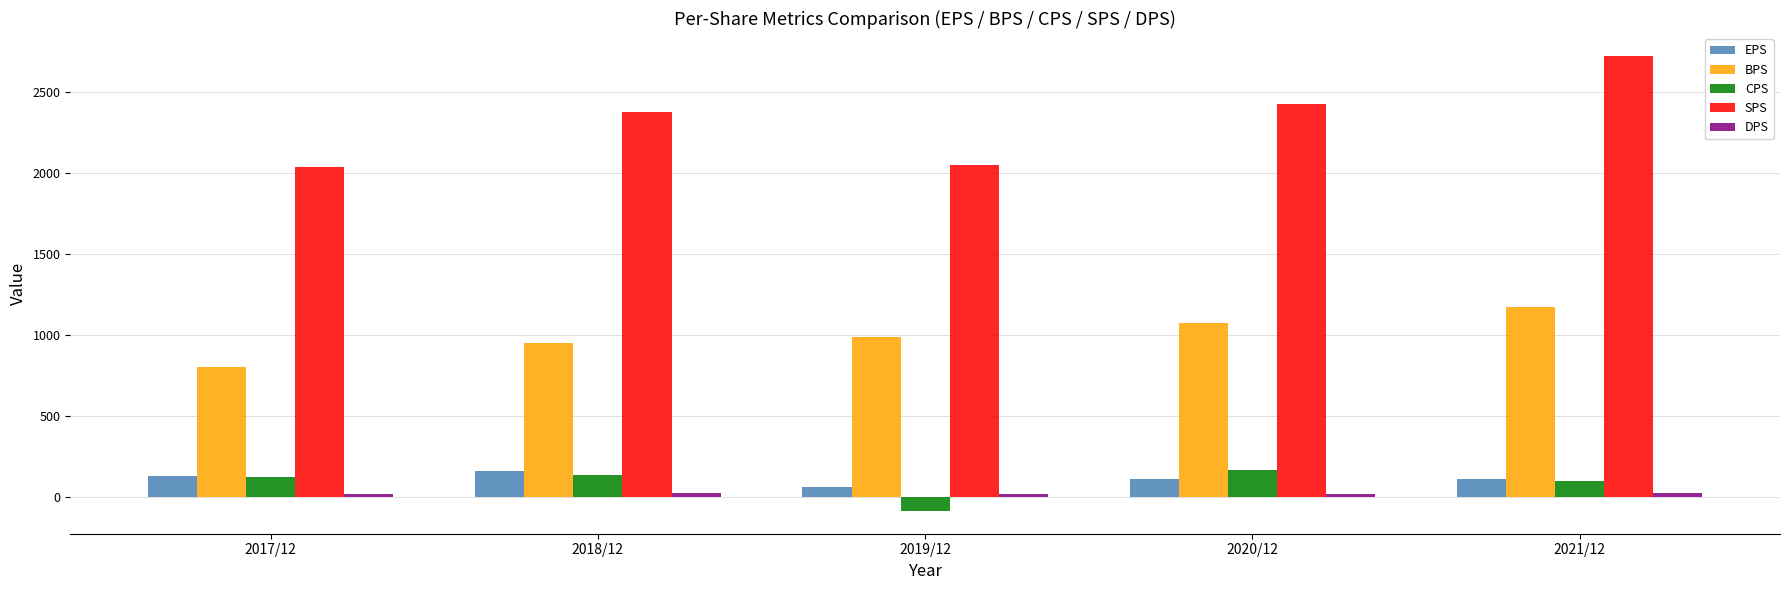

Between 2017/12 and 2018/12, which series saw the biggest shift?

SPS